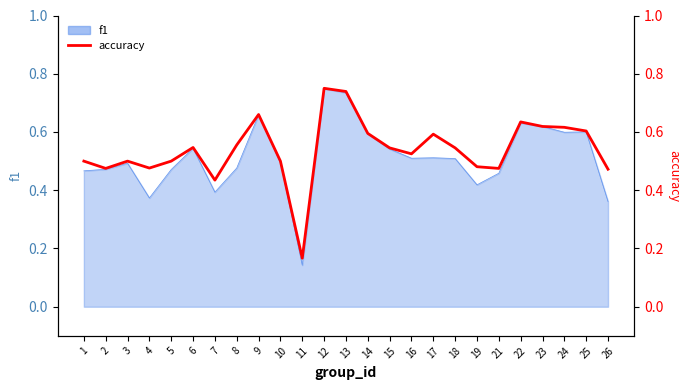

Which category has the highest value across all series?

12